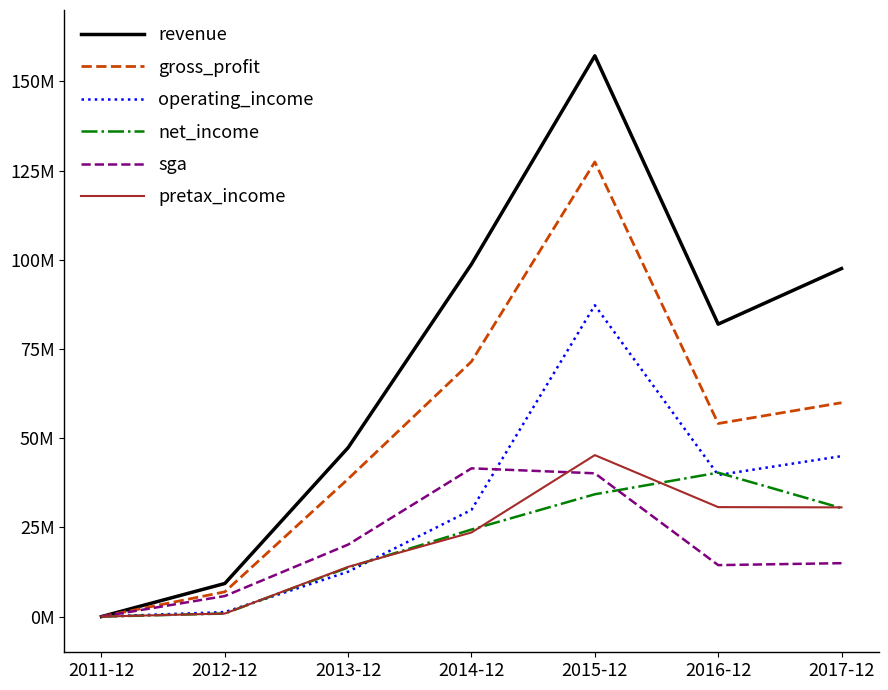

Which series has the largest total across all categories?

revenue